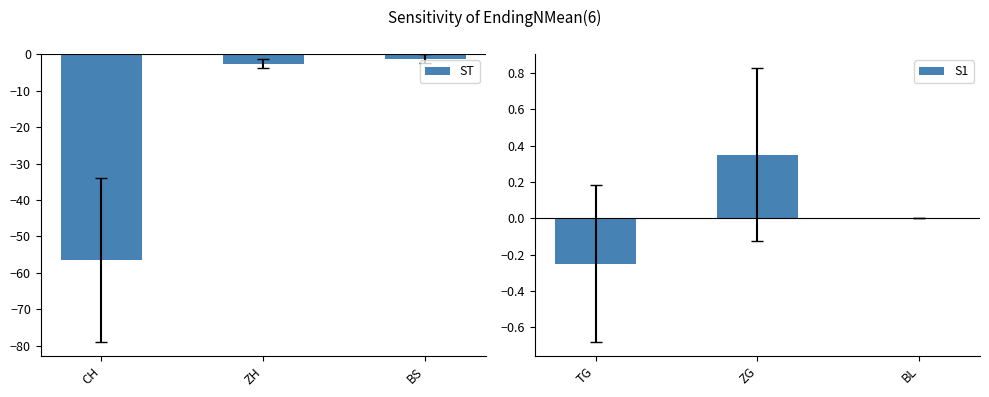

Which series has the largest range (max minus min)?

ST